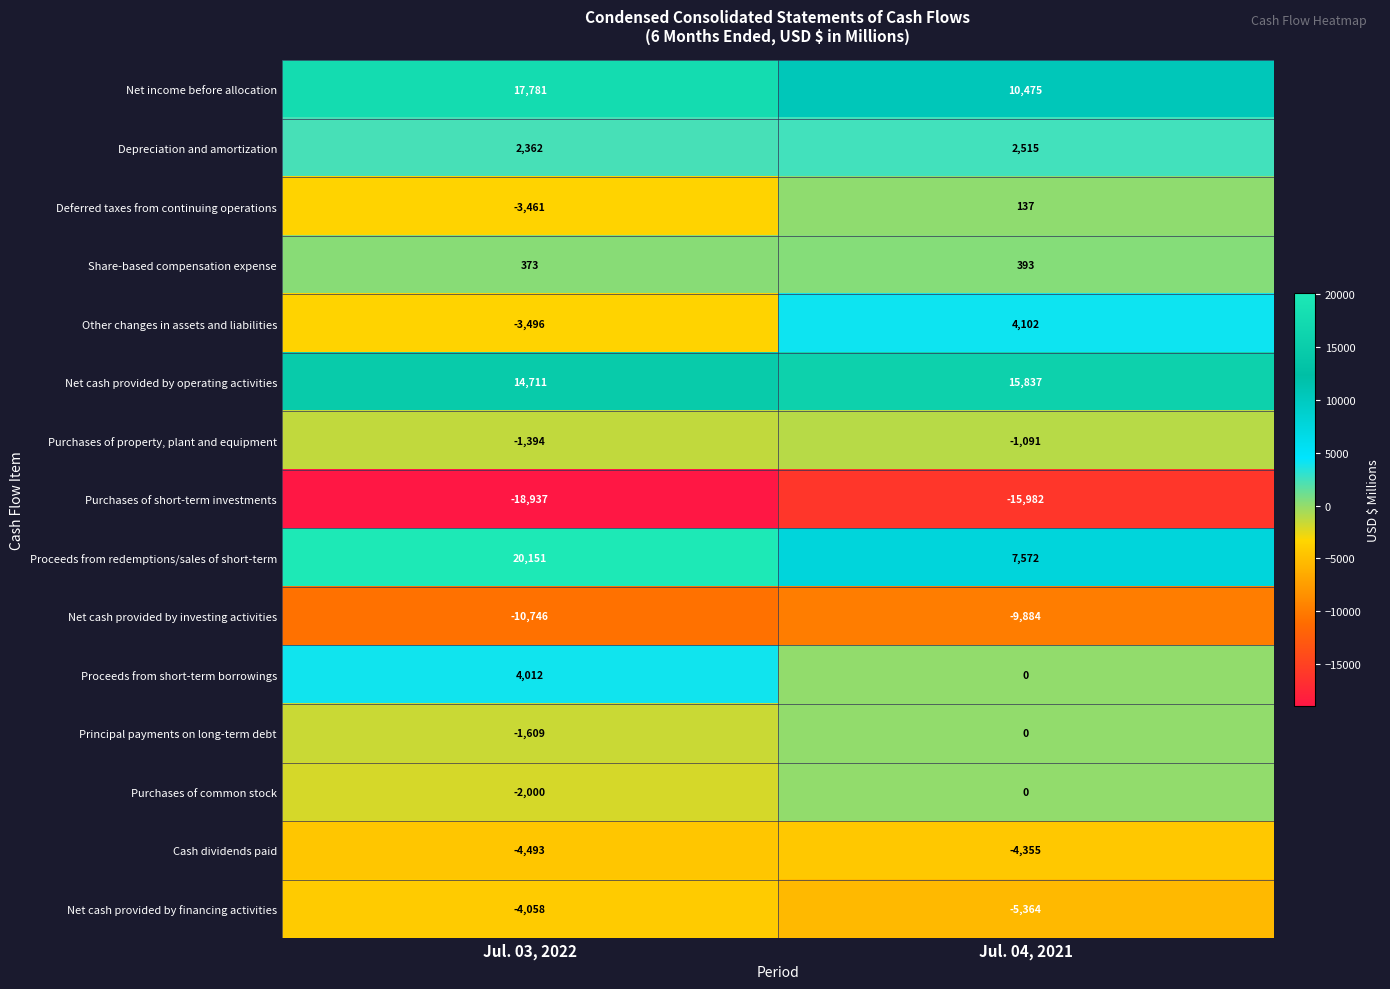

Reading right to left, transcribe all the data shown in this chart.

Net income before allocation: 10475	17781
Depreciation and amortization: 2515	2362
Deferred taxes from continuing operations: 137	-3461
Share-based compensation expense: 393	373
Other changes in assets and liabilities: 4102	-3496
Net cash provided by operating activities: 15837	14711
Purchases of property, plant and equipment: -1091	-1394
Purchases of short-term investments: -15982	-18937
Proceeds from redemptions/sales of short-term: 7572	20151
Net cash provided by investing activities: -9884	-10746
Proceeds from short-term borrowings: 0	4012
Principal payments on long-term debt: 0	-1609
Purchases of common stock: 0	-2000
Cash dividends paid: -4355	-4493
Net cash provided by financing activities: -5364	-4058